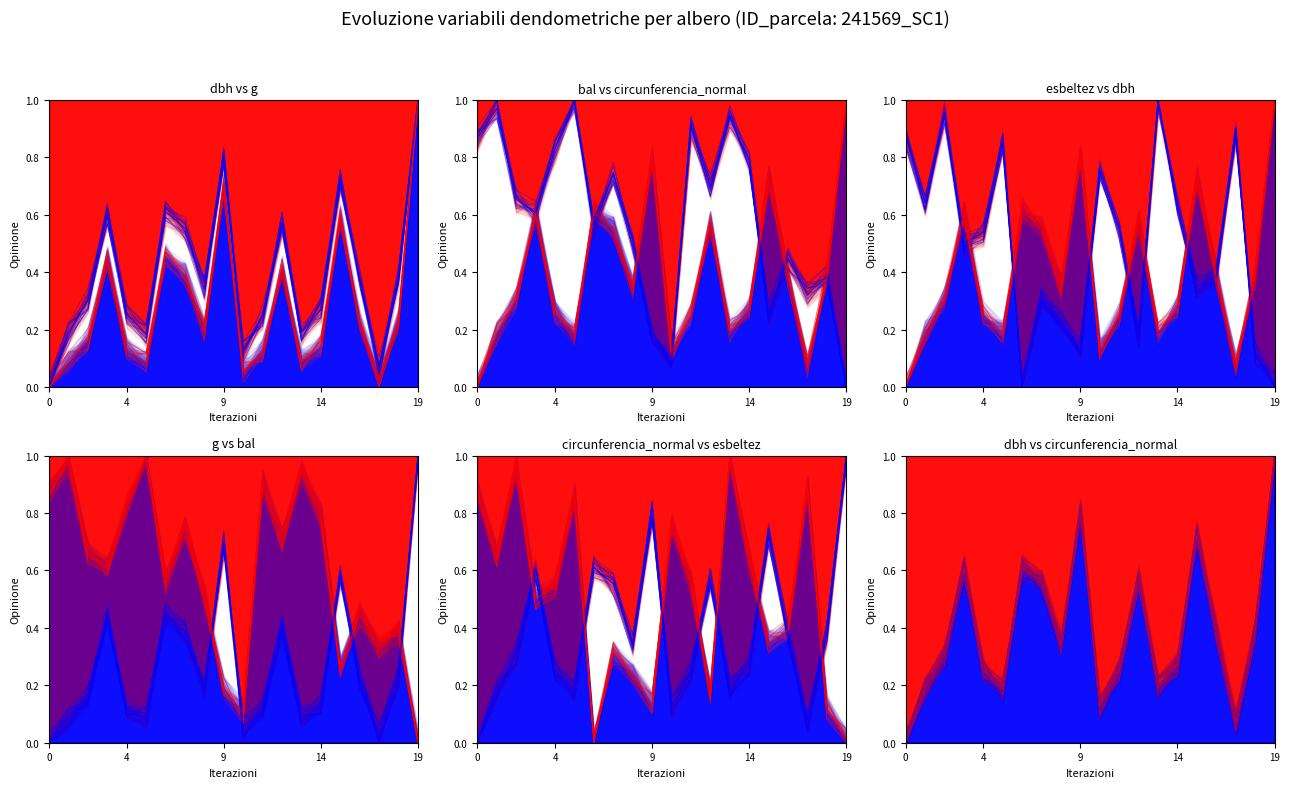

Between 19 and 14, which is larger?

19